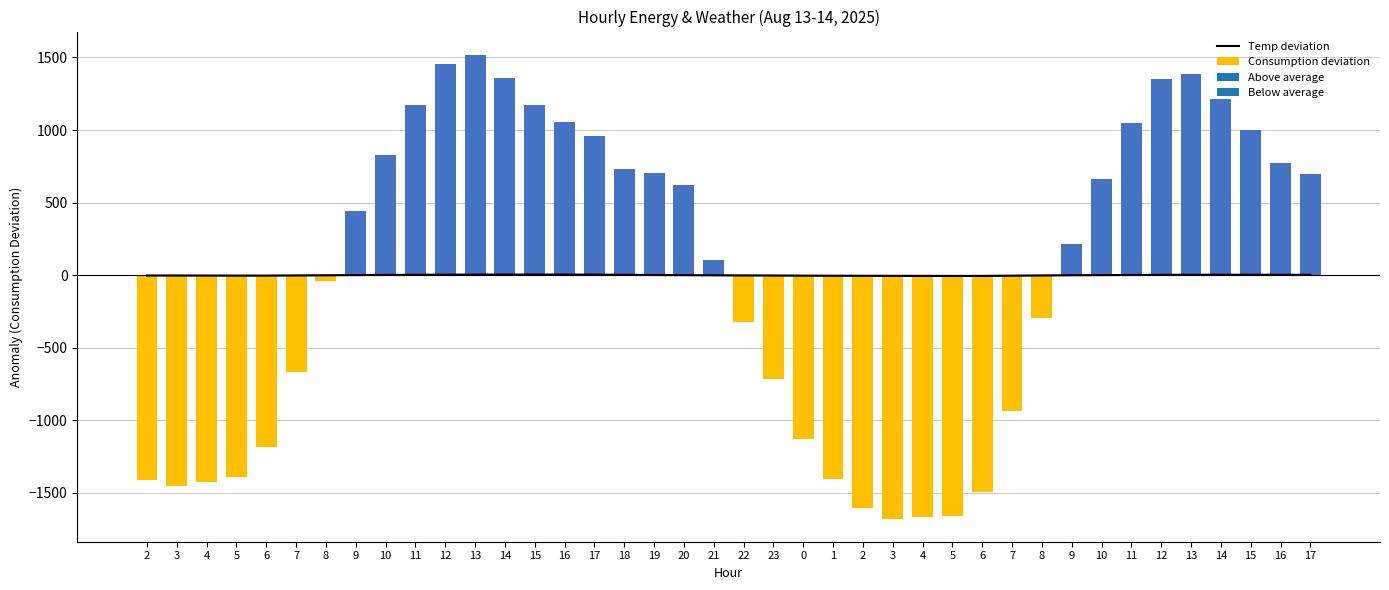

What is the sum of the Consumption deviation values at 9 and 3?

-1237.3